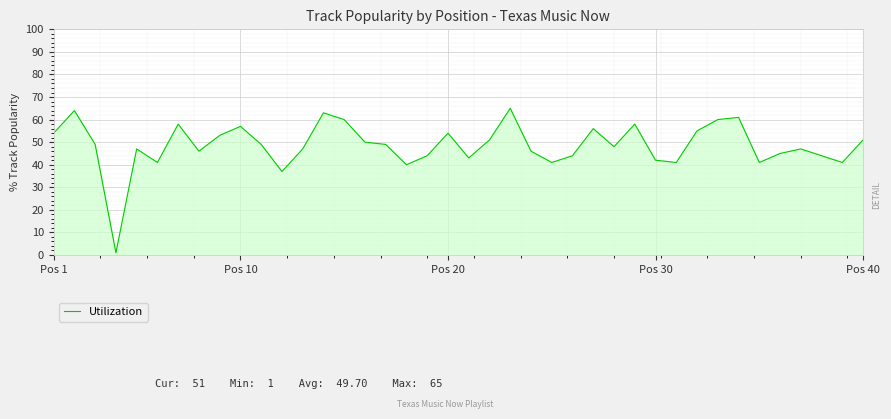

How many interior local peaks (higher than both neighbors) does the data have?

11